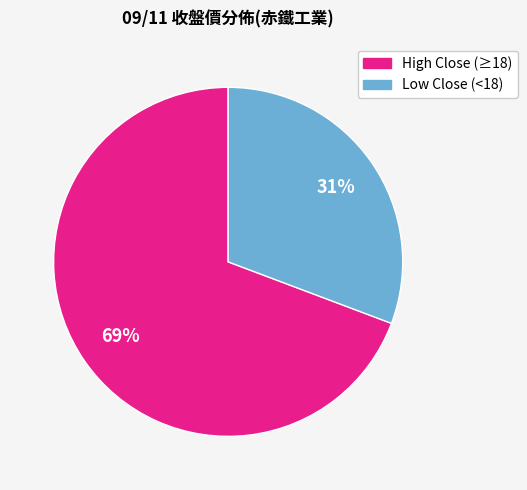

Does any single category account for the majority?

Yes